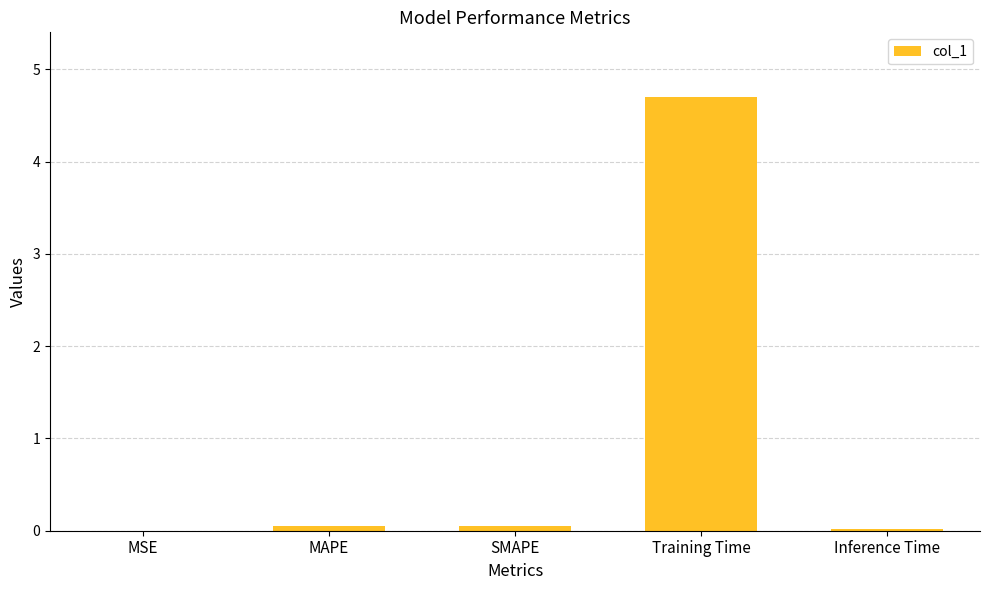

How many categories are shown in the chart?

5